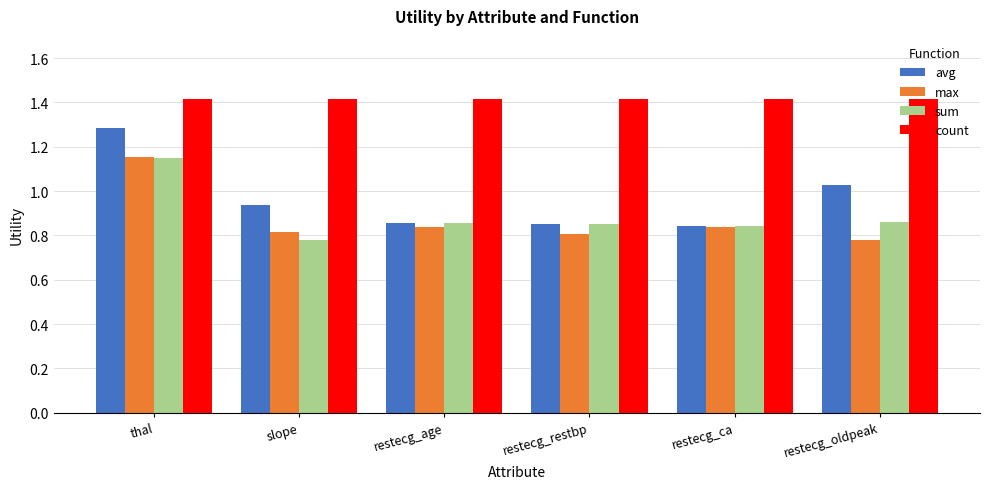

Is the value of avg at slope greater than the value of count at restecg_restbp?

No